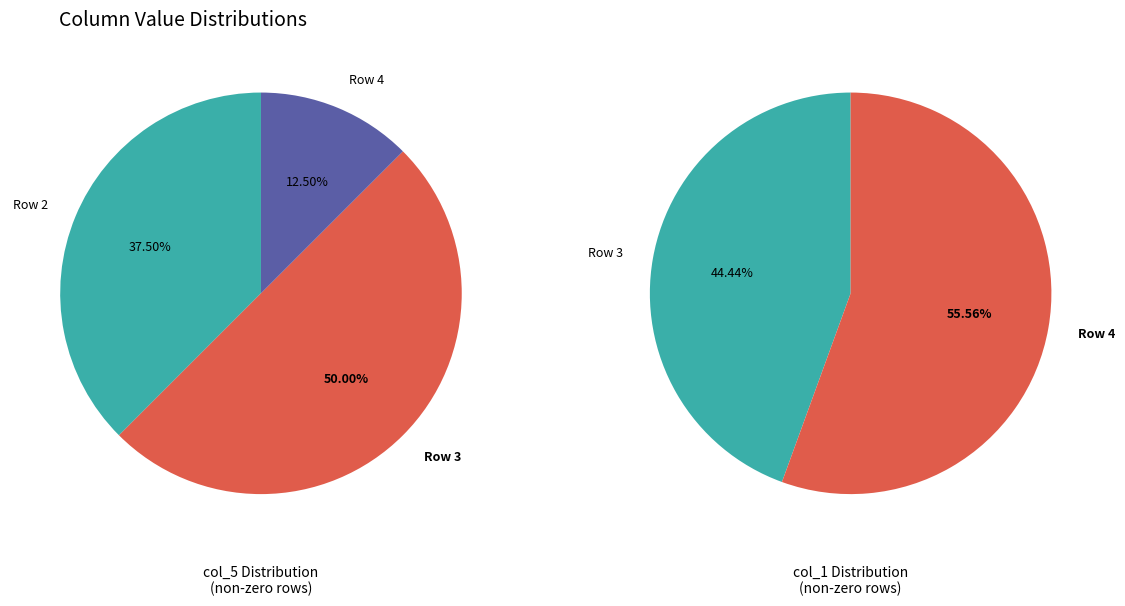

How many slices are in this pie chart?

5